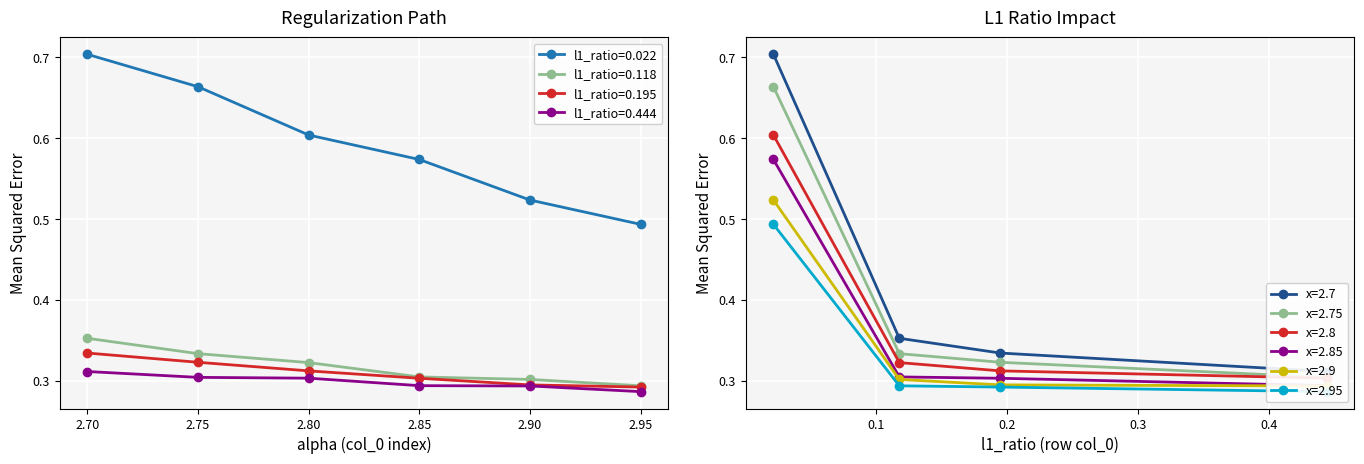

Which series has the largest total across all categories?

row=0.022